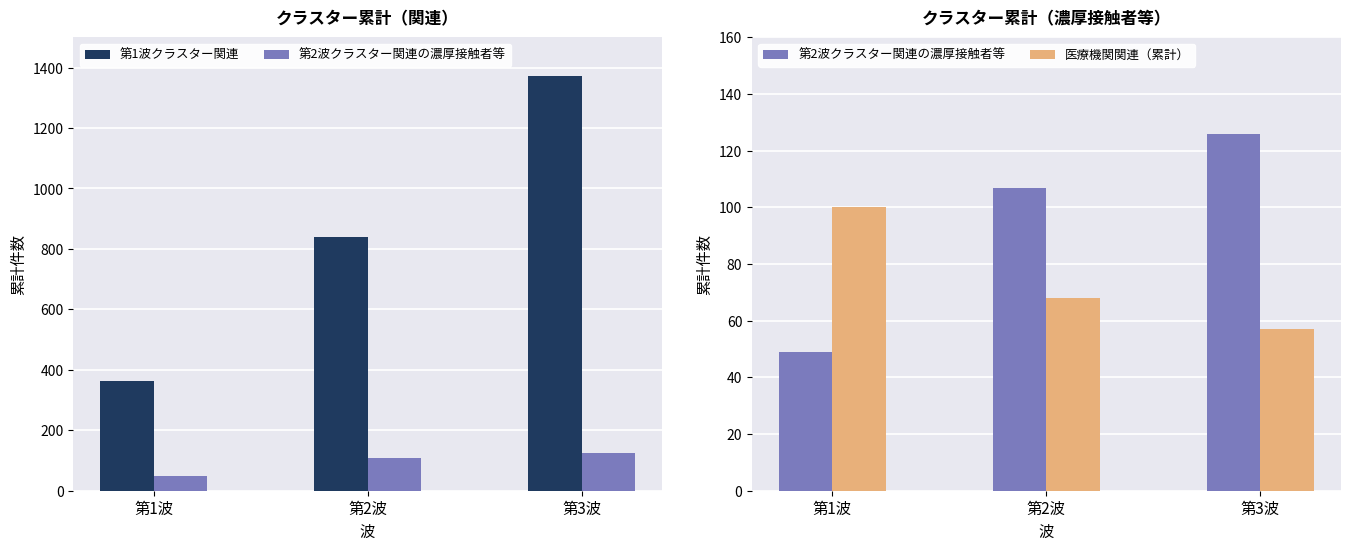

What is the greatest value displayed?

1372